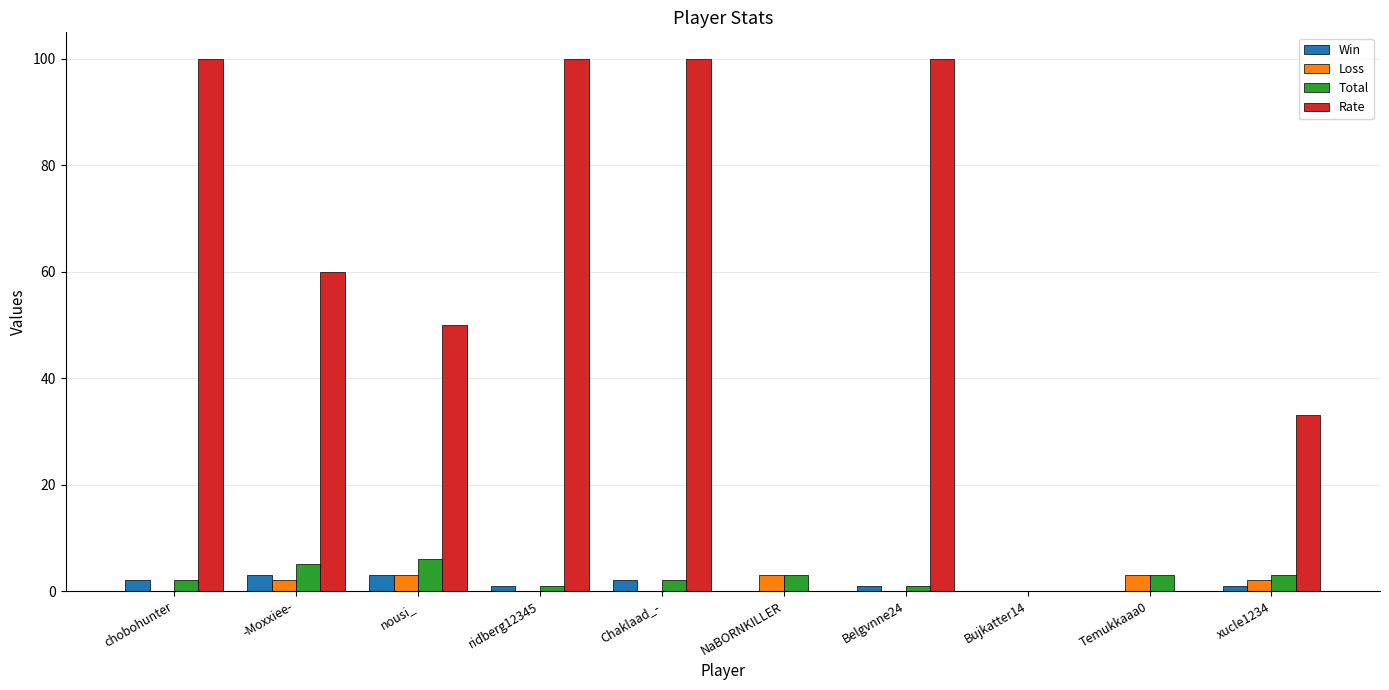

Count the number of data series in this chart.

4